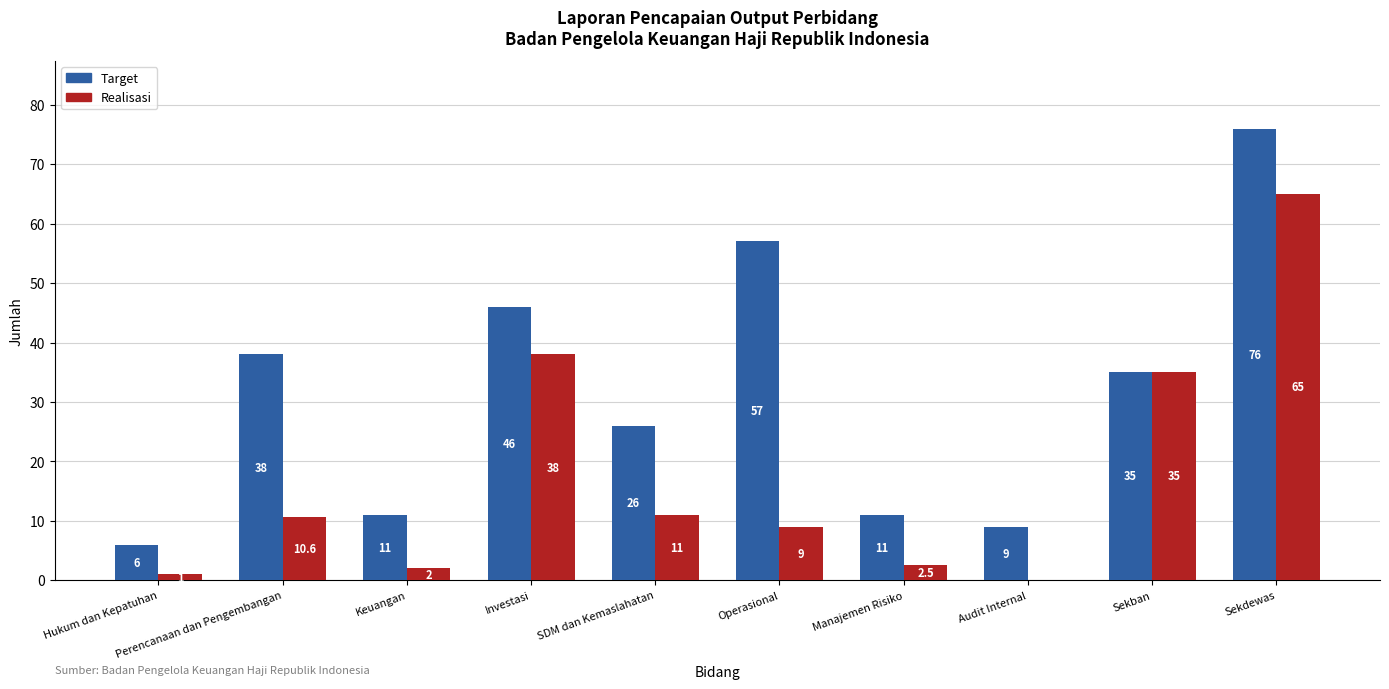

Which category has the highest value across all series?

Sekdewas